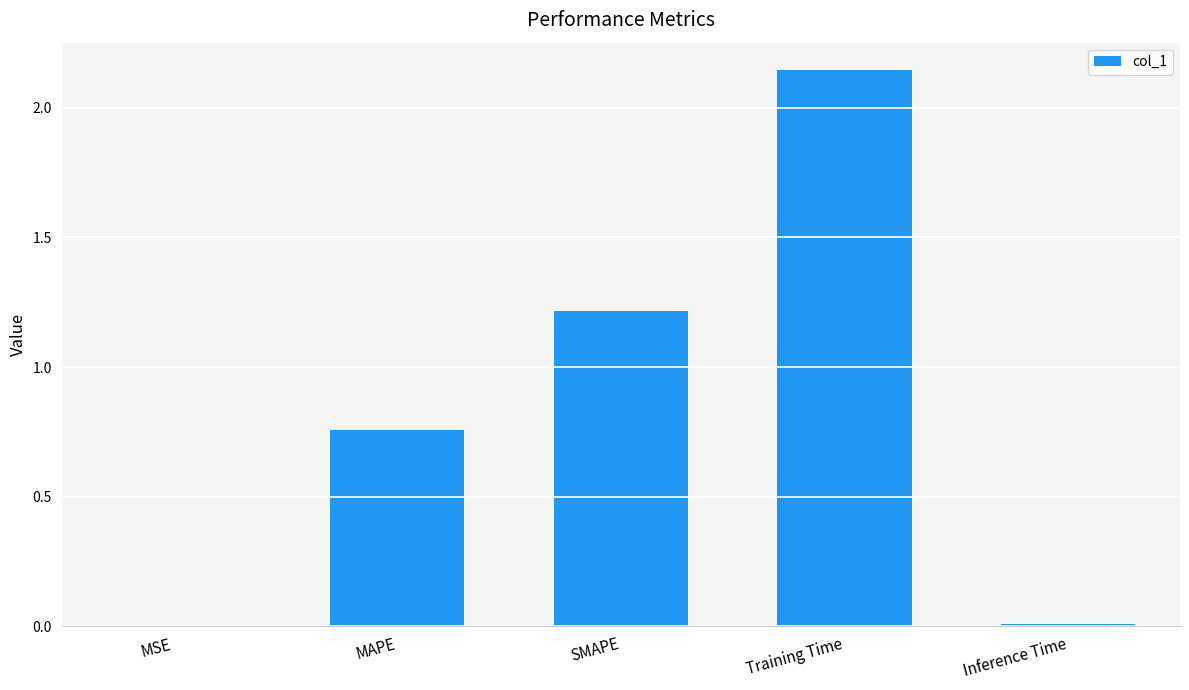

What is the change in value from SMAPE to Inference Time?

-1.2